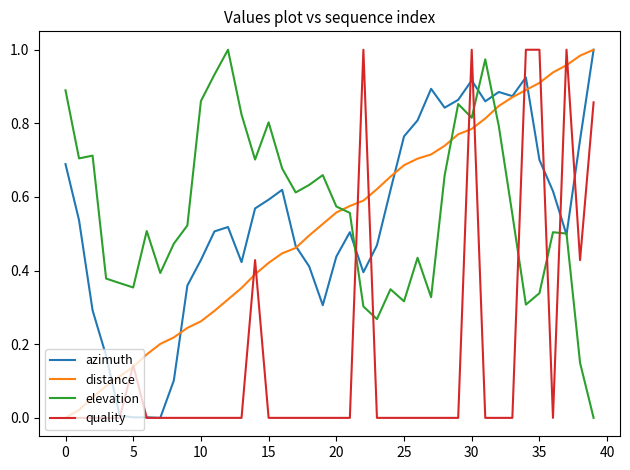

True or false: azimuth has more than 1 interior local peaks.

True